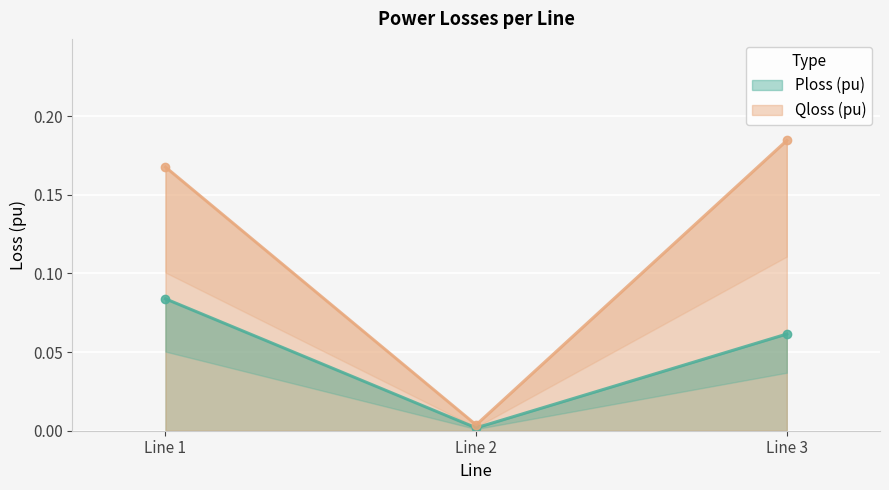

What is the sum of the Qloss (pu) values at Line 3 and Line 2?

0.2